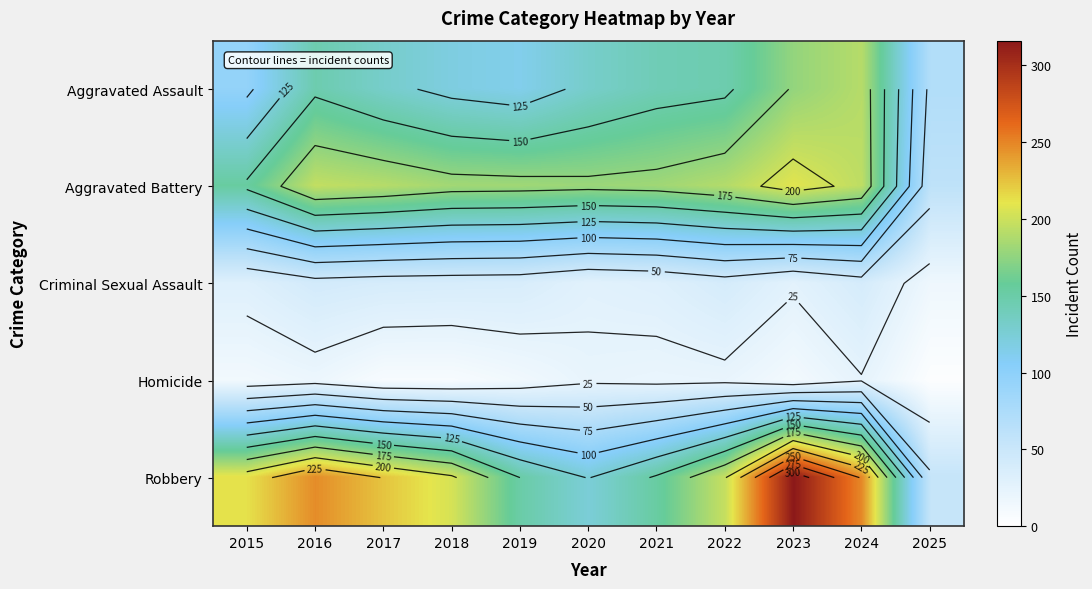

What is the maximum value for Criminal Sexual Assault?

42